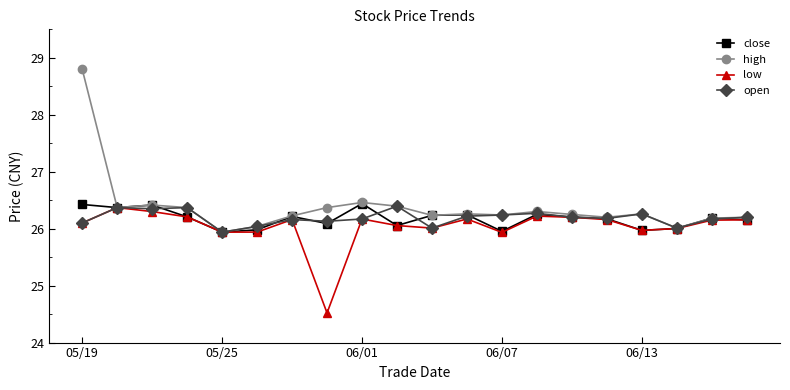

What is the value of the low point at the 17th from the left?

26.0